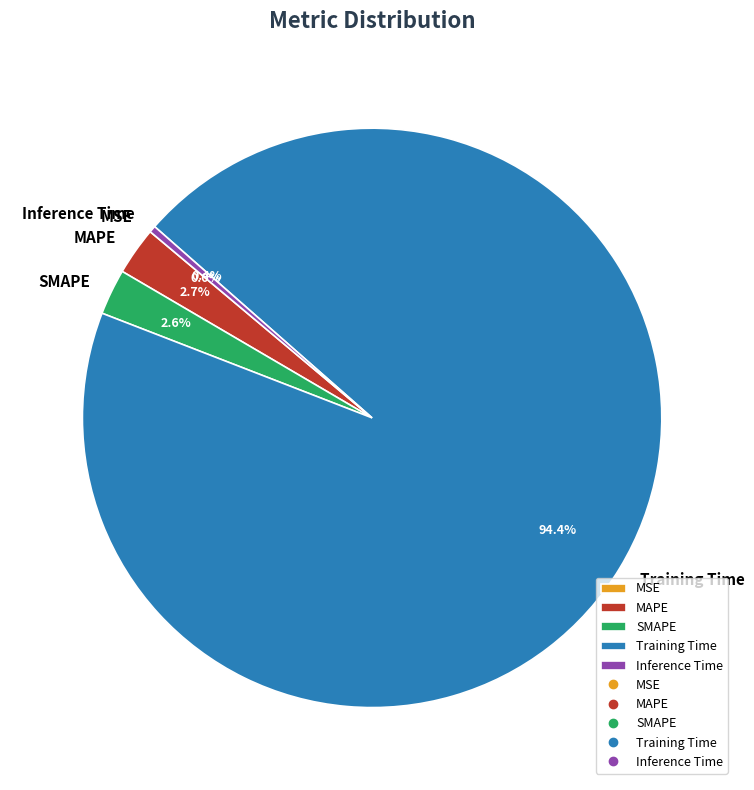

To the nearest percent, what is the average slice percentage?

20%